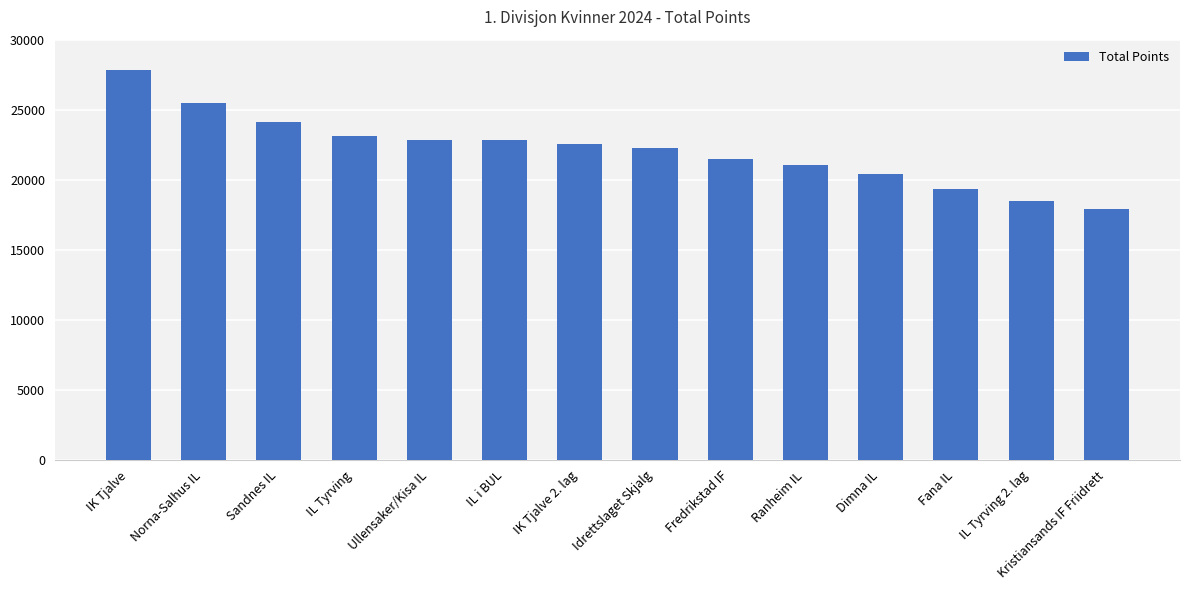

The value at Fredrikstad IF is 30564. True or false?

False